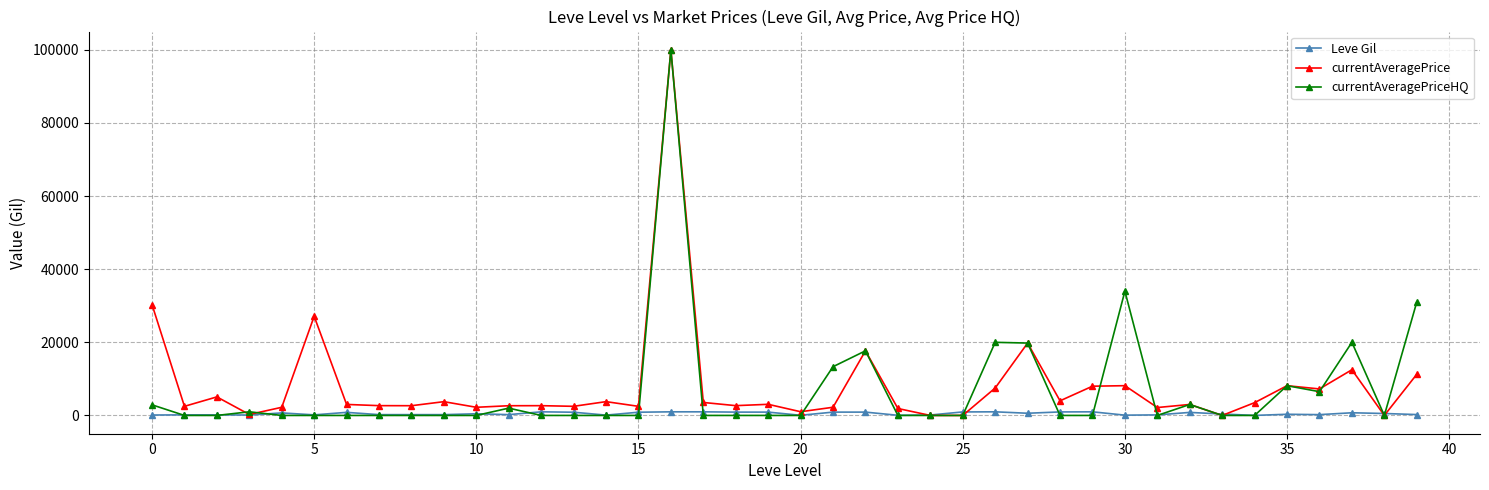

What is the sum of all Leve Gil values?

20235